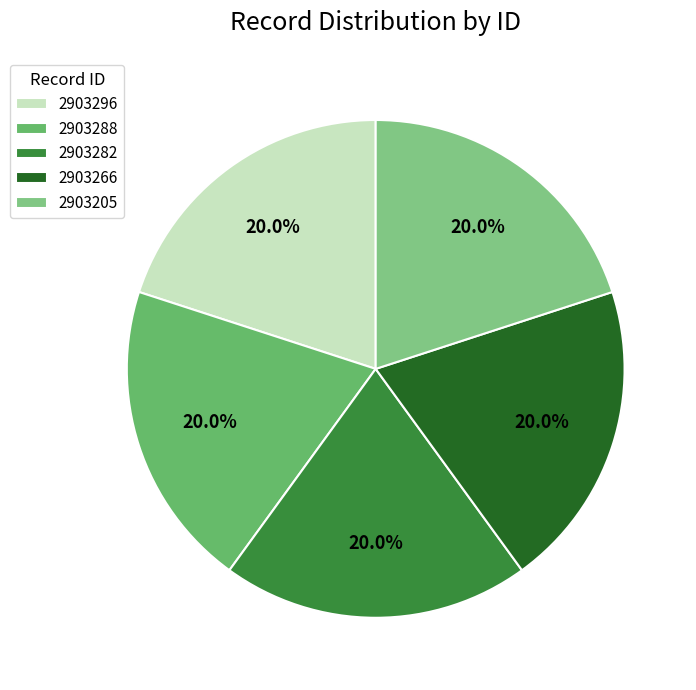

How many slices are in this pie chart?

5